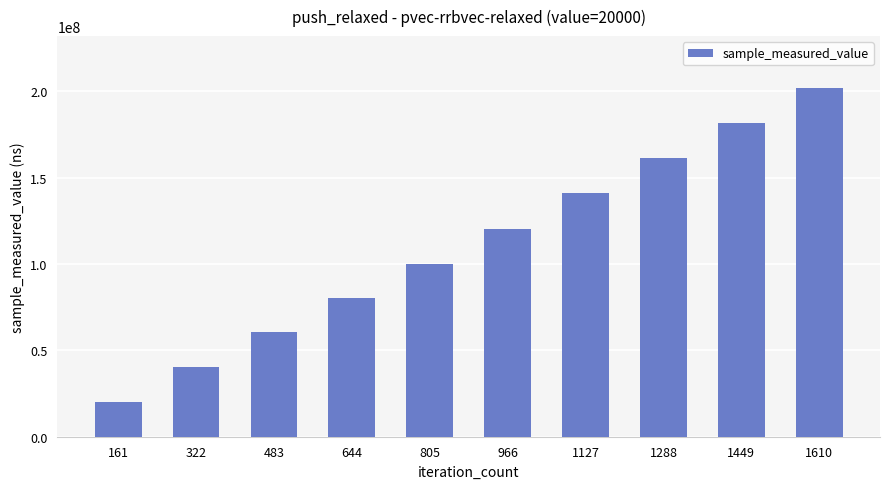

What is the approximate value at 1449?

181514876